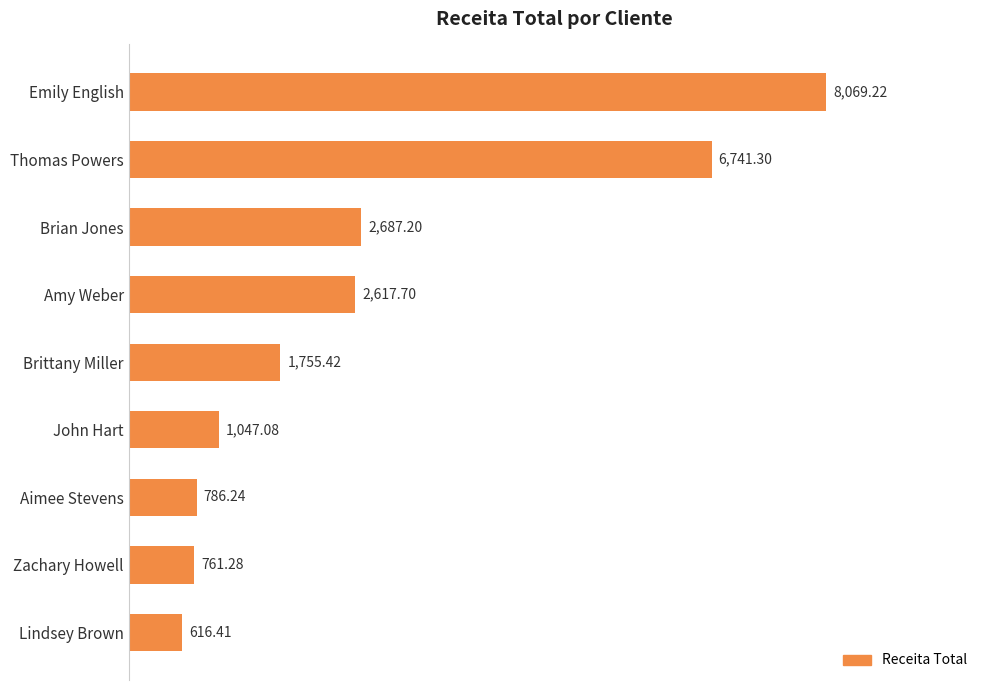

What is the smallest value displayed?

616.4